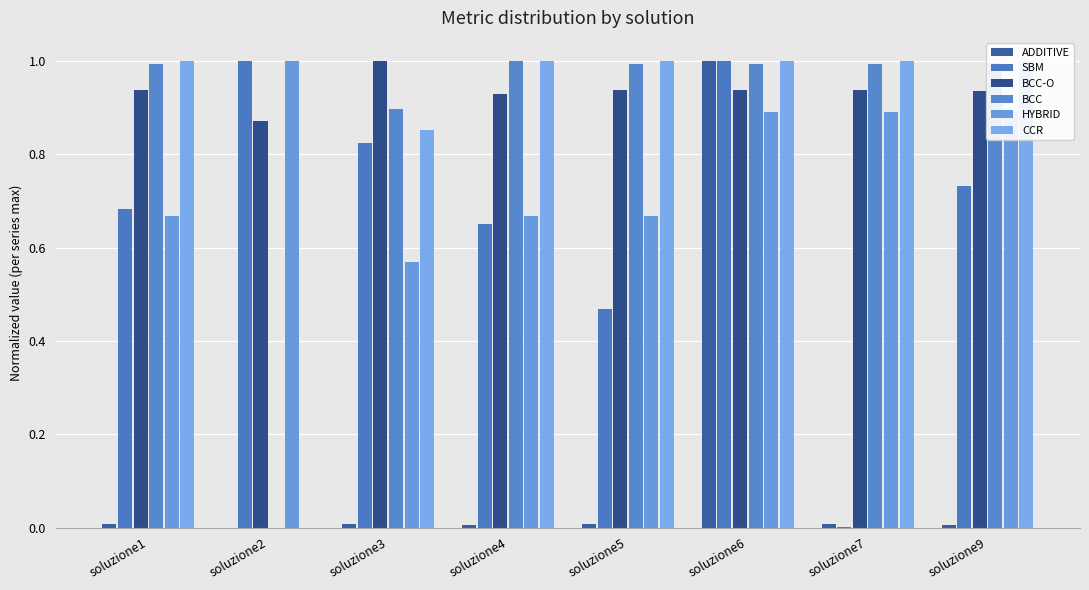

Are the bars grouped side by side (vs. stacked)?

Yes